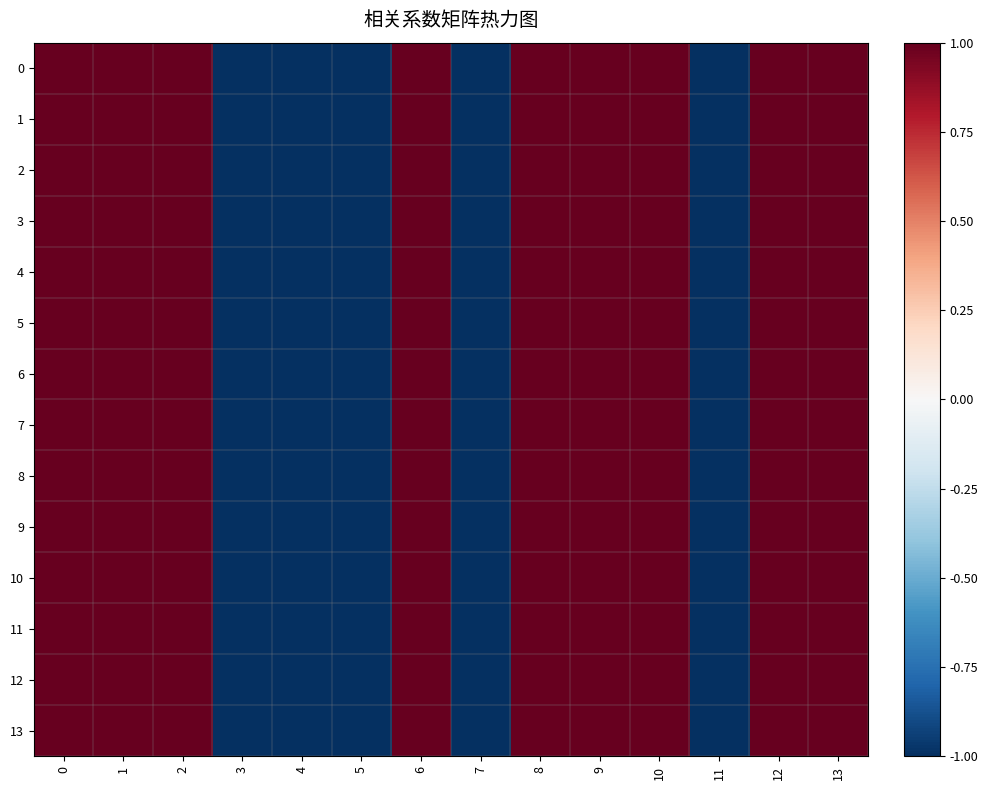

Reading right to left, list all the values displayed in this chart.

0: 13=1	12=1	11=-1	10=1	9=1	8=1	7=-1	6=1	5=-1	4=-1	3=-1	2=1	1=1	0=1
1: 13=1	12=1	11=-1	10=1	9=1	8=1	7=-1	6=1	5=-1	4=-1	3=-1	2=1	1=1	0=1
2: 13=1	12=1	11=-1	10=1	9=1	8=1	7=-1	6=1	5=-1	4=-1	3=-1	2=1	1=1	0=1
3: 13=1	12=1	11=-1	10=1	9=1	8=1	7=-1	6=1	5=-1	4=-1	3=-1	2=1	1=1	0=1
4: 13=1	12=1	11=-1	10=1	9=1	8=1	7=-1	6=1	5=-1	4=-1	3=-1	2=1	1=1	0=1
5: 13=1	12=1	11=-1	10=1	9=1	8=1	7=-1	6=1	5=-1	4=-1	3=-1	2=1	1=1	0=1
6: 13=1	12=1	11=-1	10=1	9=1	8=1	7=-1	6=1	5=-1	4=-1	3=-1	2=1	1=1	0=1
7: 13=1	12=1	11=-1	10=1	9=1	8=1	7=-1	6=1	5=-1	4=-1	3=-1	2=1	1=1	0=1
8: 13=1	12=1	11=-1	10=1	9=1	8=1	7=-1	6=1	5=-1	4=-1	3=-1	2=1	1=1	0=1
9: 13=1	12=1	11=-1	10=1	9=1	8=1	7=-1	6=1	5=-1	4=-1	3=-1	2=1	1=1	0=1
10: 13=1	12=1	11=-1	10=1	9=1	8=1	7=-1	6=1	5=-1	4=-1	3=-1	2=1	1=1	0=1
11: 13=1	12=1	11=-1	10=1	9=1	8=1	7=-1	6=1	5=-1	4=-1	3=-1	2=1	1=1	0=1
12: 13=1	12=1	11=-1	10=1	9=1	8=1	7=-1	6=1	5=-1	4=-1	3=-1	2=1	1=1	0=1
13: 13=1	12=1	11=-1	10=1	9=1	8=1	7=-1	6=1	5=-1	4=-1	3=-1	2=1	1=1	0=1